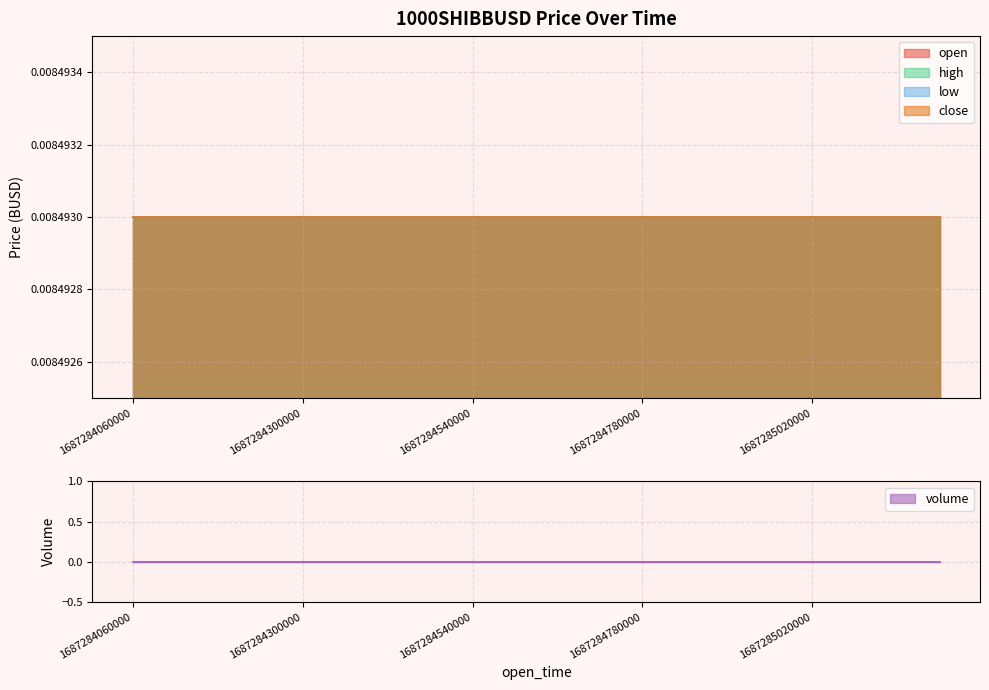

Is the value of low at 1687284240000 greater than the value of volume at 1687284120000?

Yes